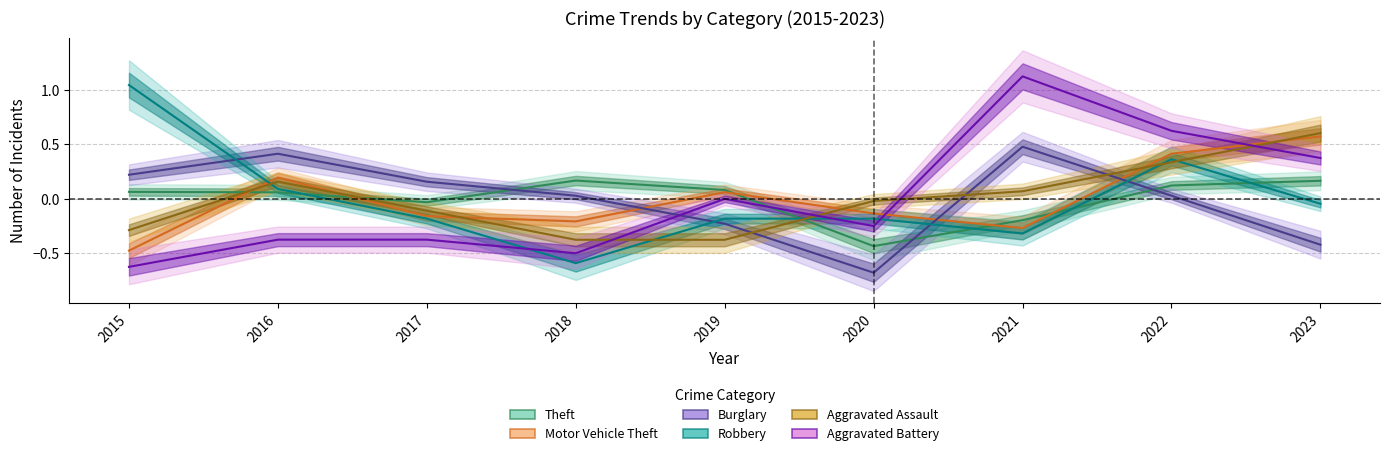

Which category has the highest value in the Burglary series?

2021